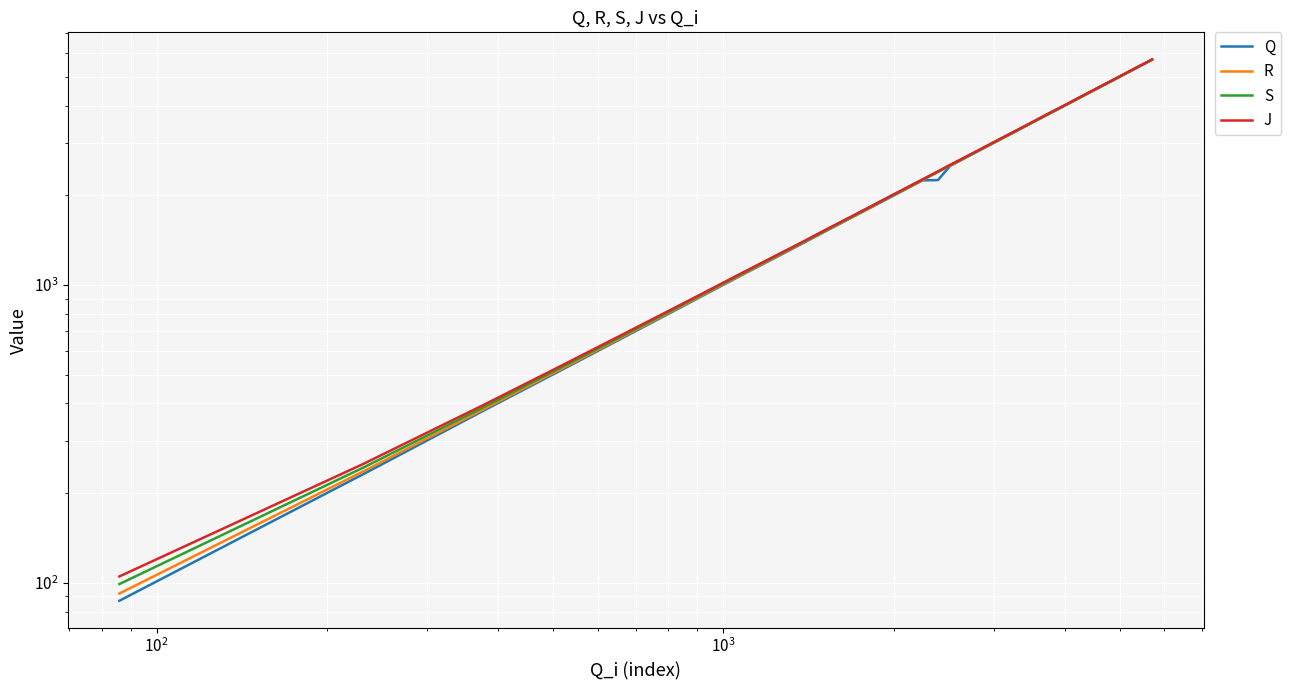

At how many categories does at least one series exceed 3438?

16